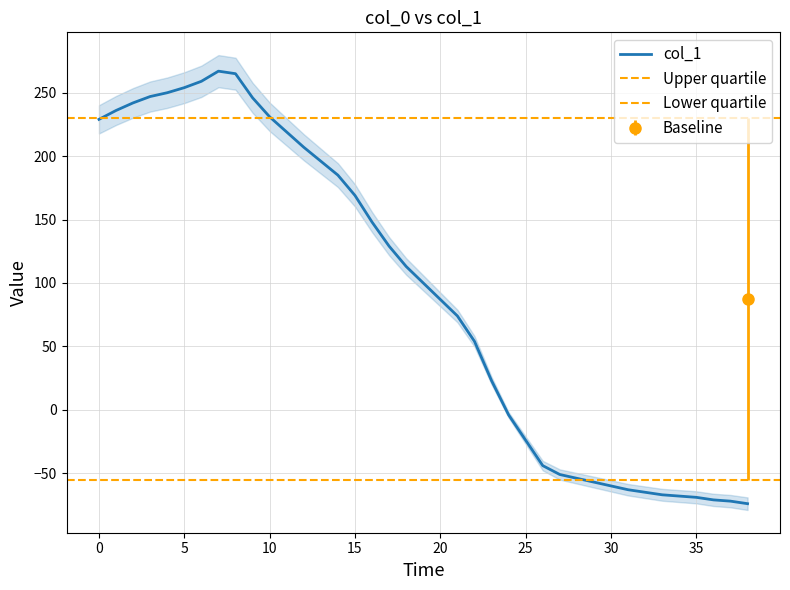

Rank the categories by value from highest to lowest.

7, 8, 6, 5, 4, 3, 9, 2, 1, 10, 0, 11, 12, 13, 14, 15, 16, 17, 18, 19, 20, 21, 22, 23, 24, 25, 26, 27, 28, 29, 30, 31, 32, 33, 34, 35, 36, 37, 38